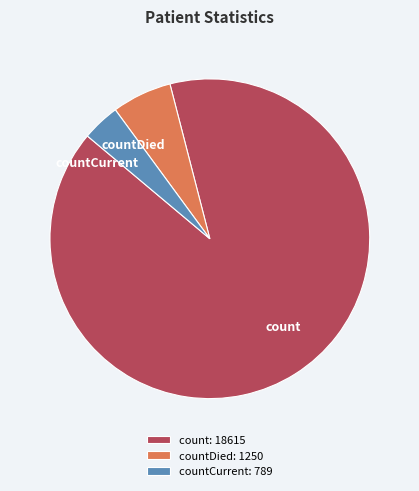

What is the largest slice in the pie chart?

count: 18615